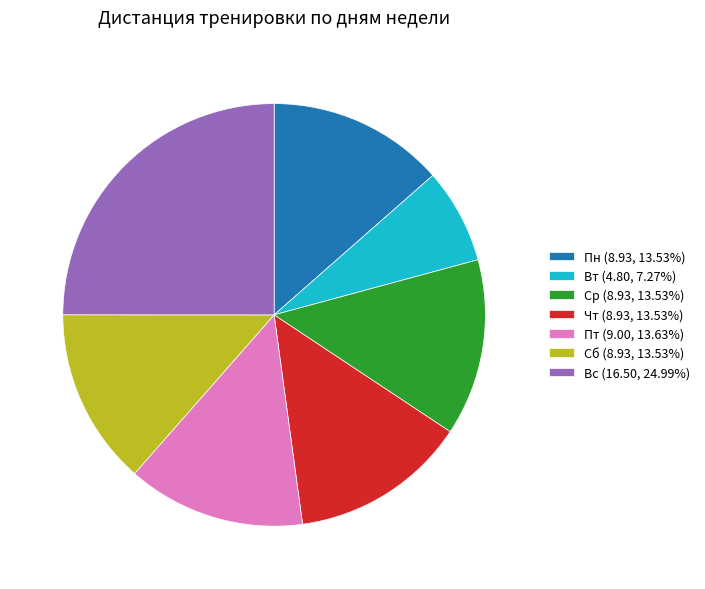

What is the largest slice in the pie chart?

Вс